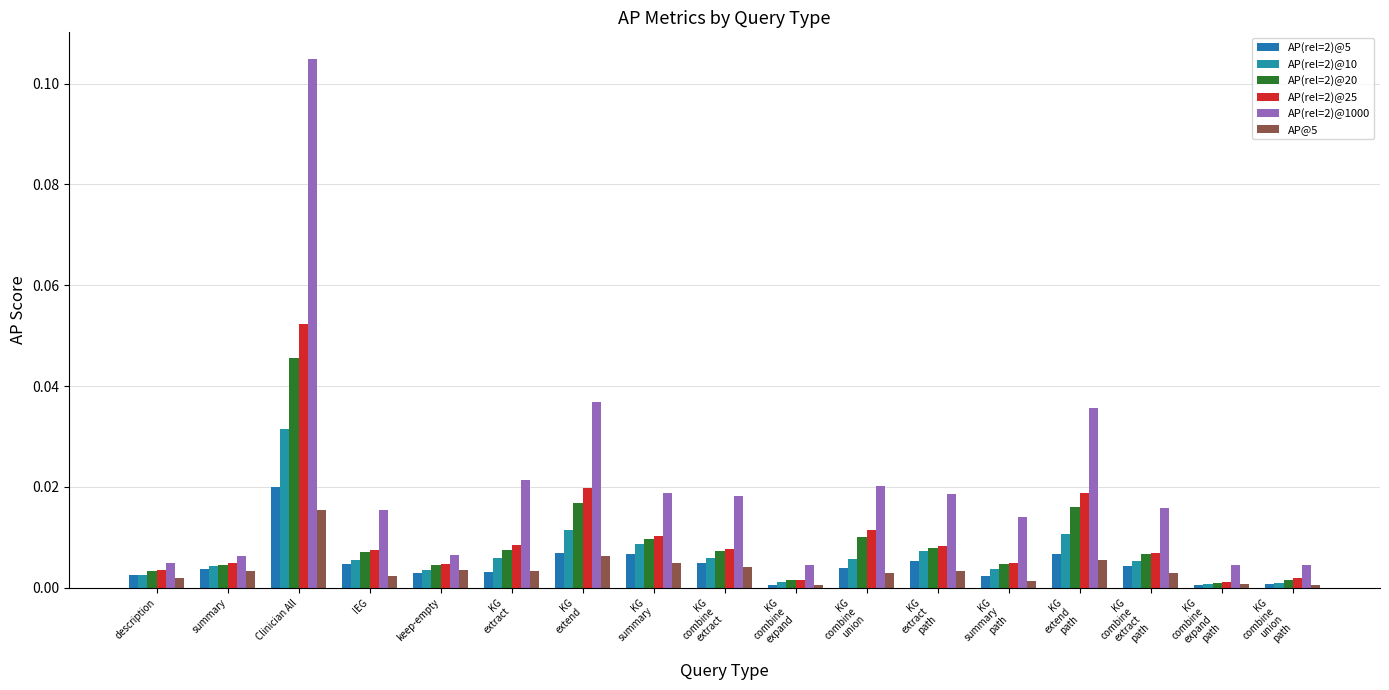

Rank the categories by AP(rel=2)@25 value from lowest to highest.

KG
combine
expand
path, KG
combine
expand, KG
combine
union
path, description, keep-empty, KG
summary
path, summary, KG
combine
extract
path, IEG, KG
combine
extract, KG
extract
path, KG
extract, KG
summary, KG
combine
union, KG
extend
path, KG
extend, Clinician All